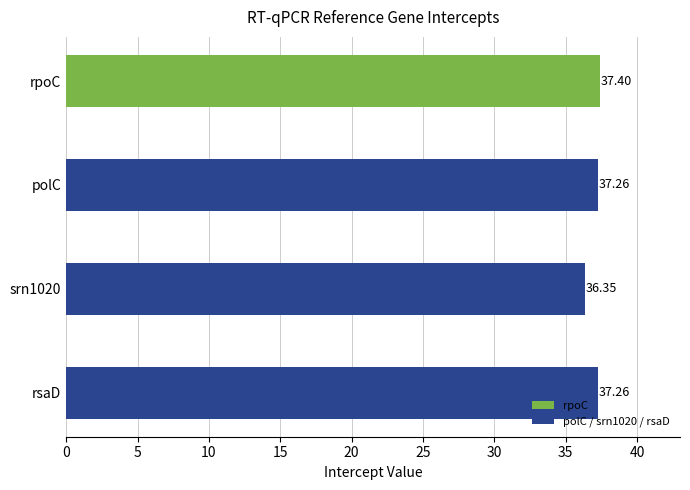

What is the difference between the second highest and minimum values?

0.9